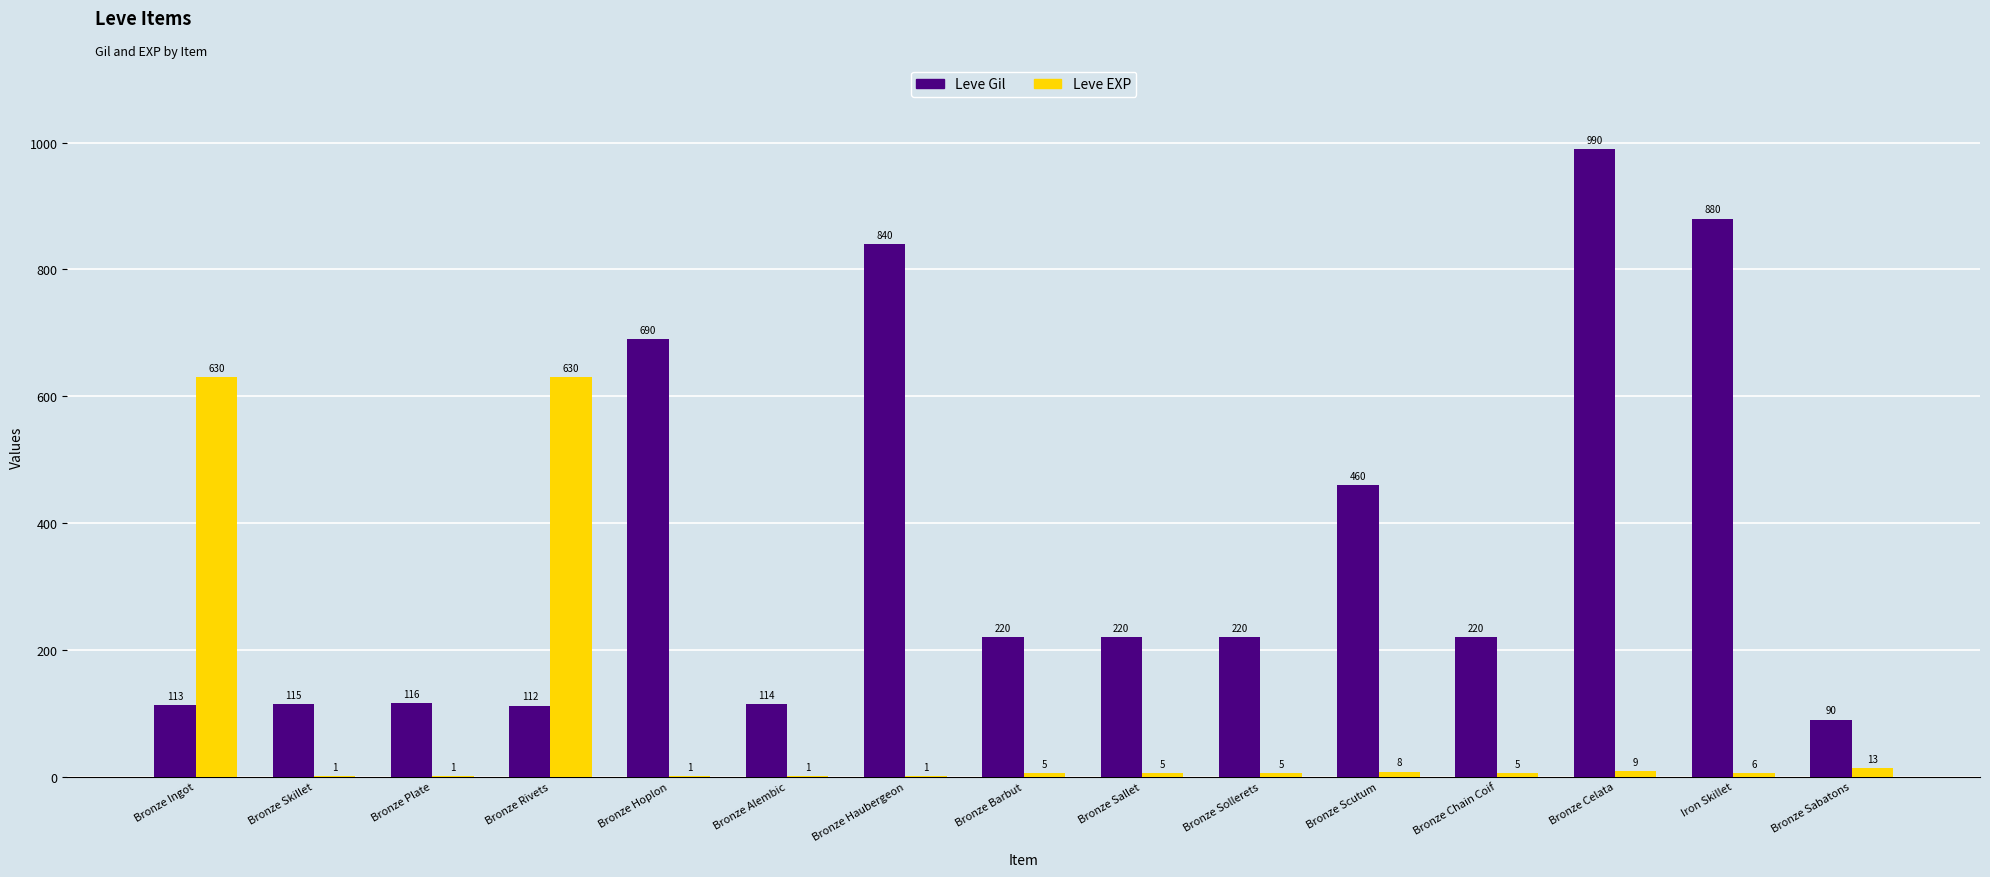

Does the chart contain stacked bars?

No